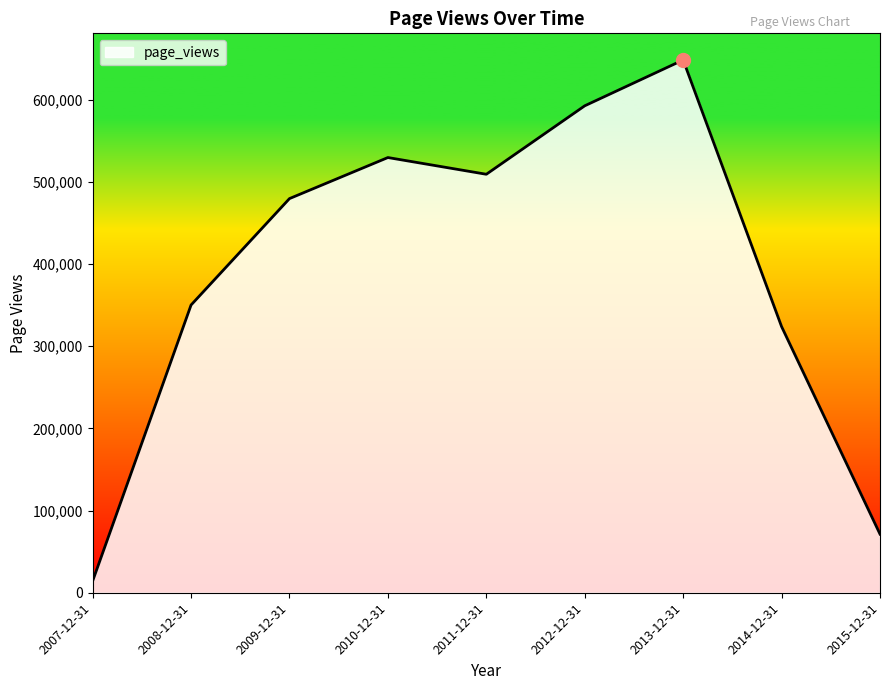

At which category does the data reach its first local peak?

2010-12-31